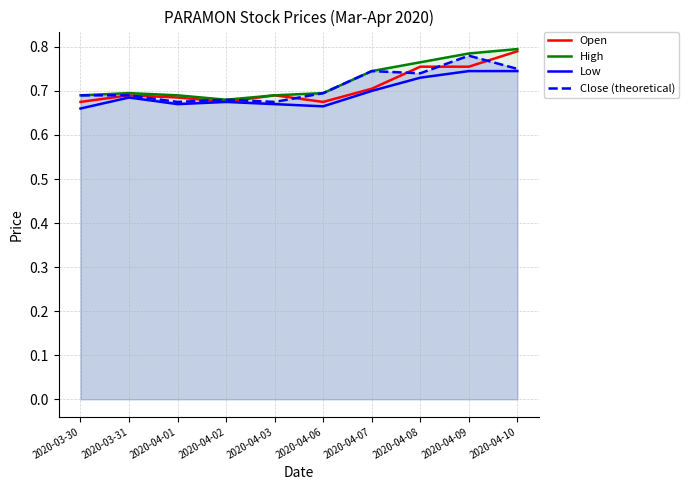

Is it true that High equals 0.7 at 2020-04-03?

True